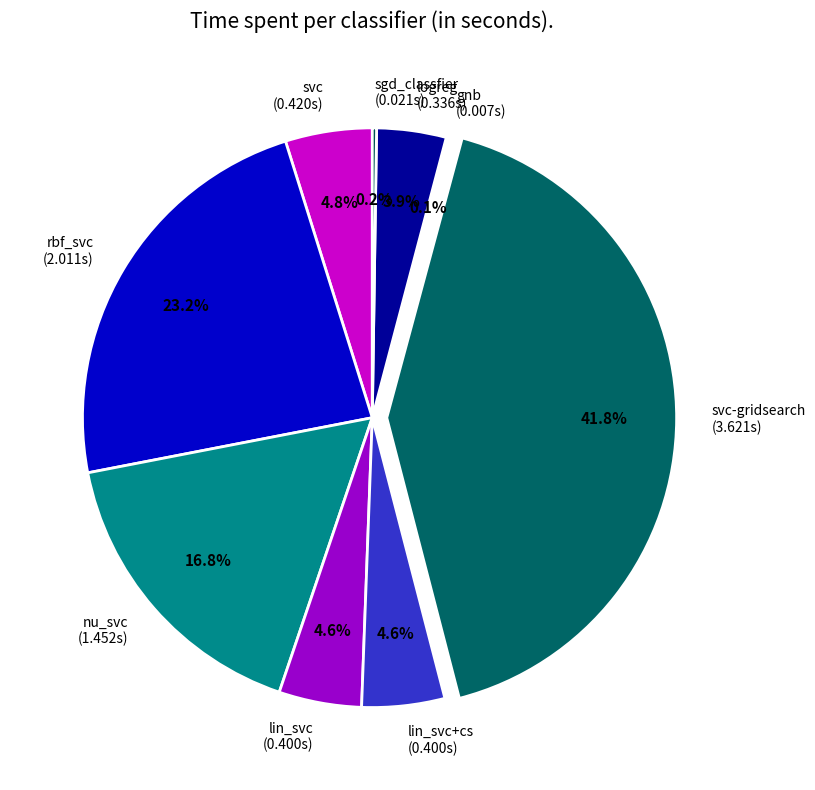

Which has a higher value, logreg or lin_svc?

lin_svc